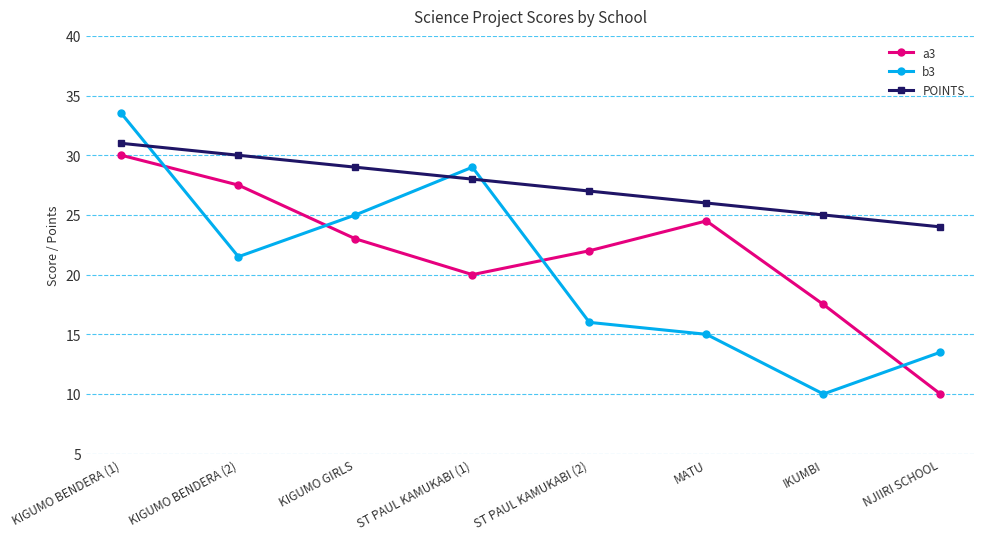

How many lines are shown in the chart?

3